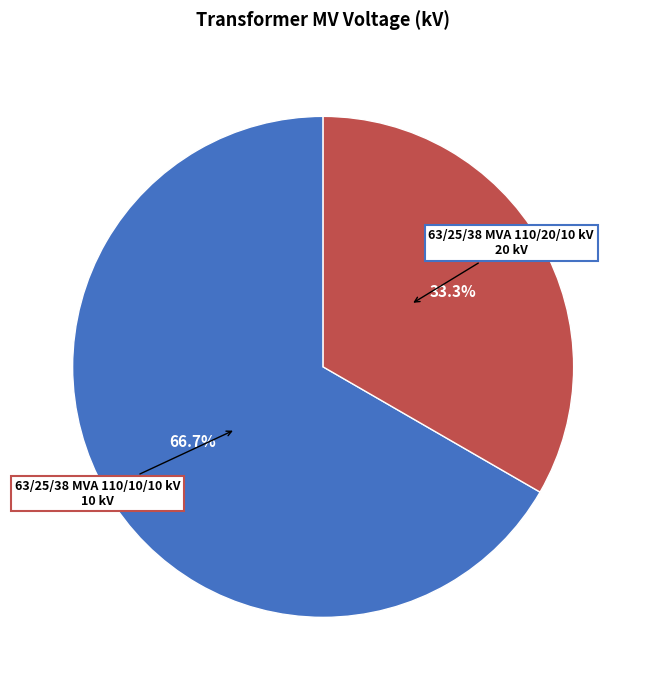

To the nearest percent, what is the difference between the largest and smallest slice percentages?

33%